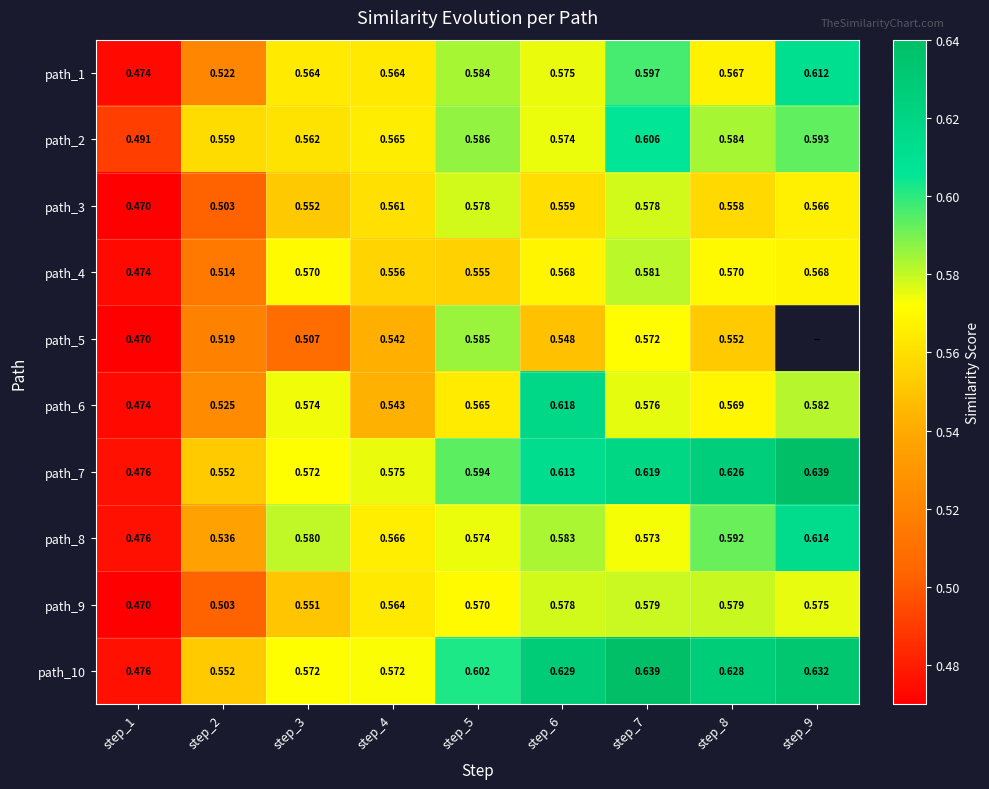

Read the path_6 value at step_5.

0.6